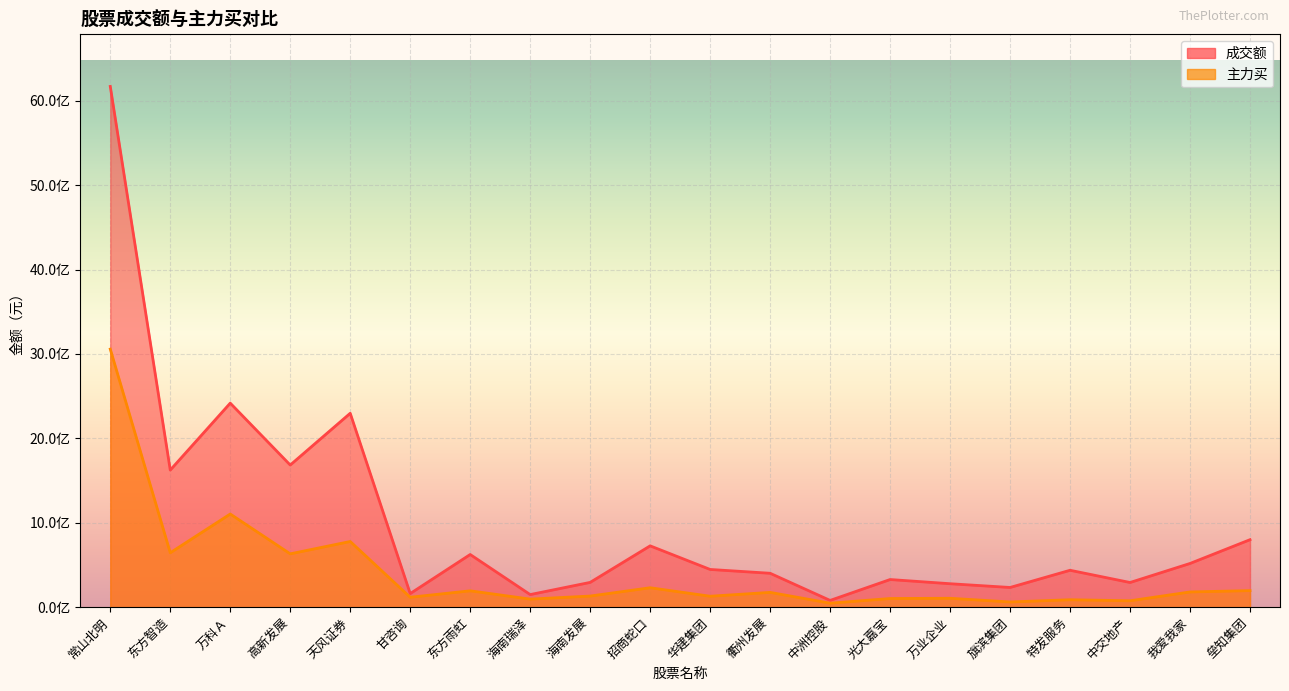

Which series has the largest total across all categories?

成交额